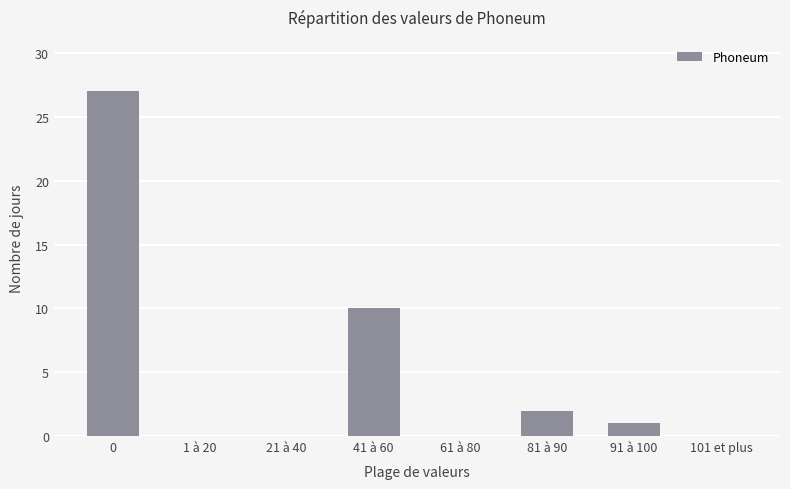

How many distinct data groups are displayed?

1